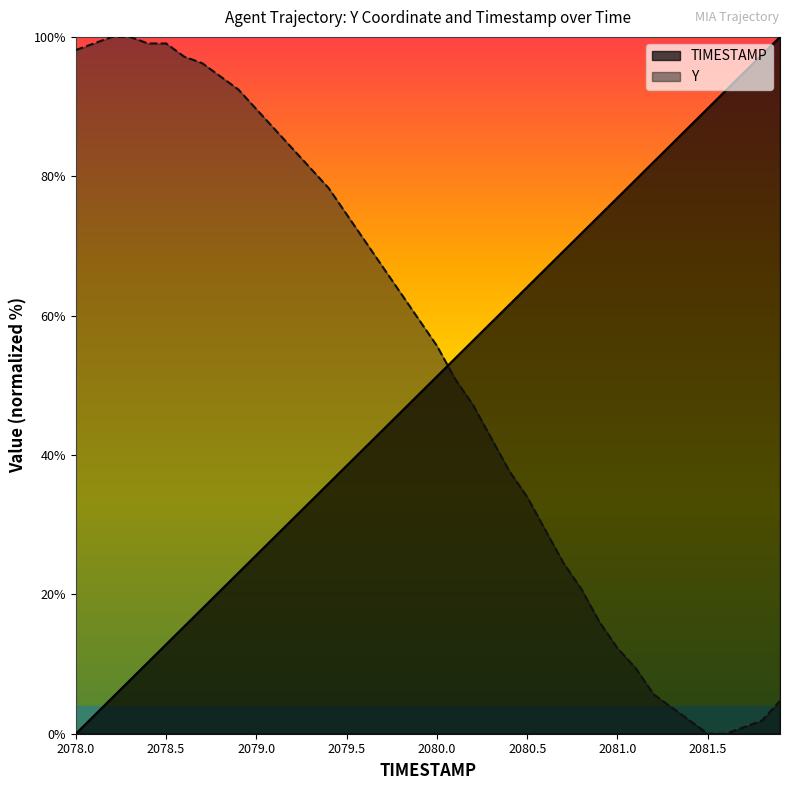

Between which two adjacent categories do TIMESTAMP and Y first intersect?

2080.0 and 2080.1